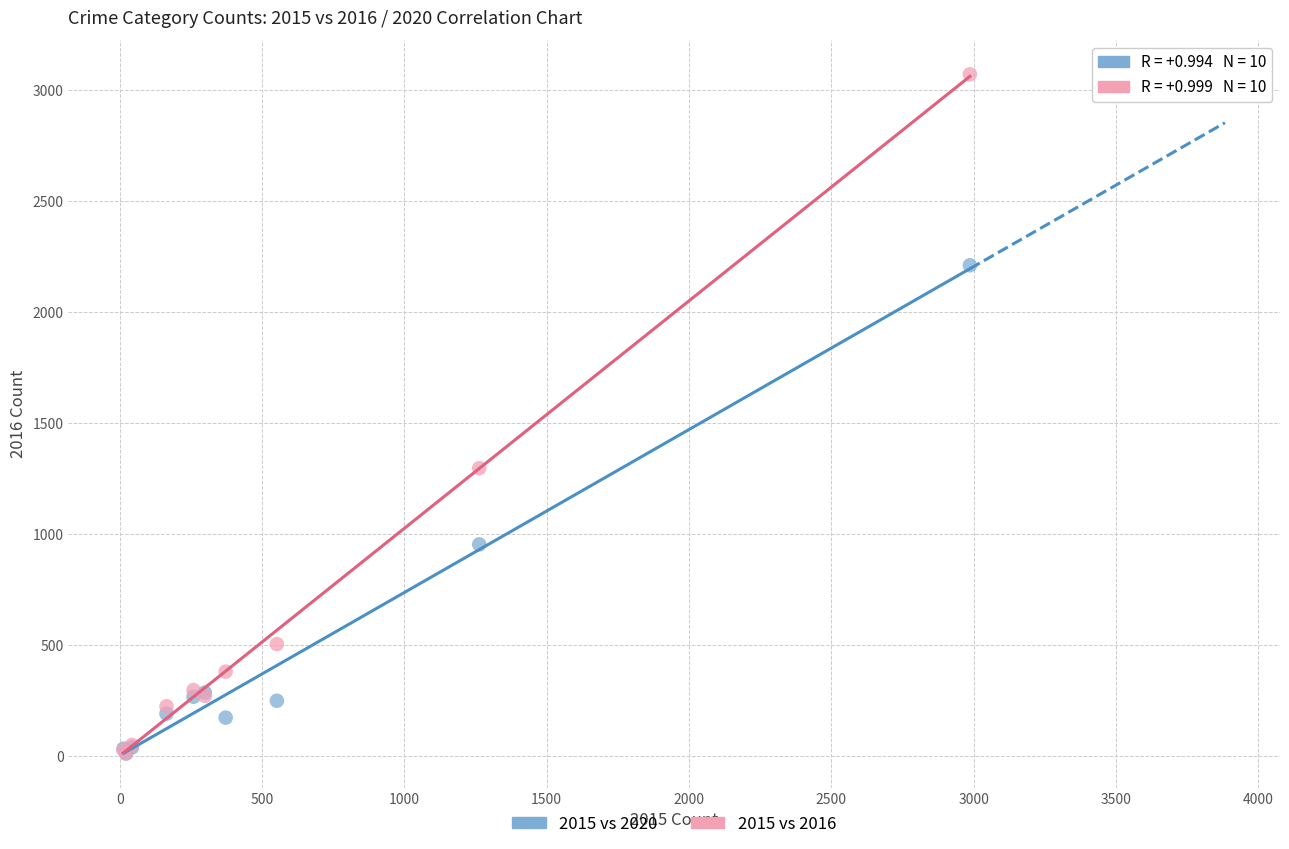

Which series has the widest spread of Y values?

2015 vs 2016